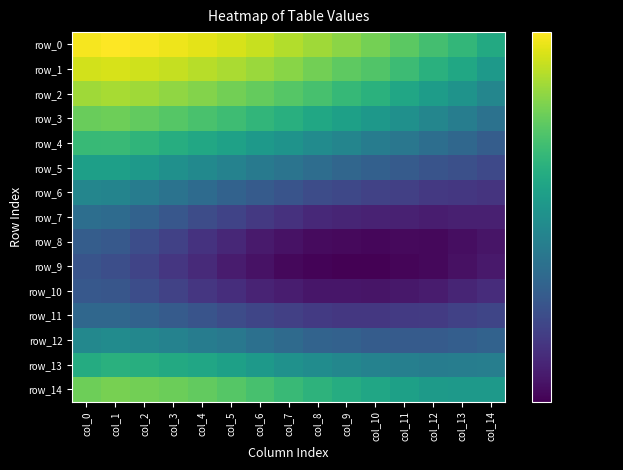

What is the difference between the maximum and minimum values in the row_6 series?

0.1